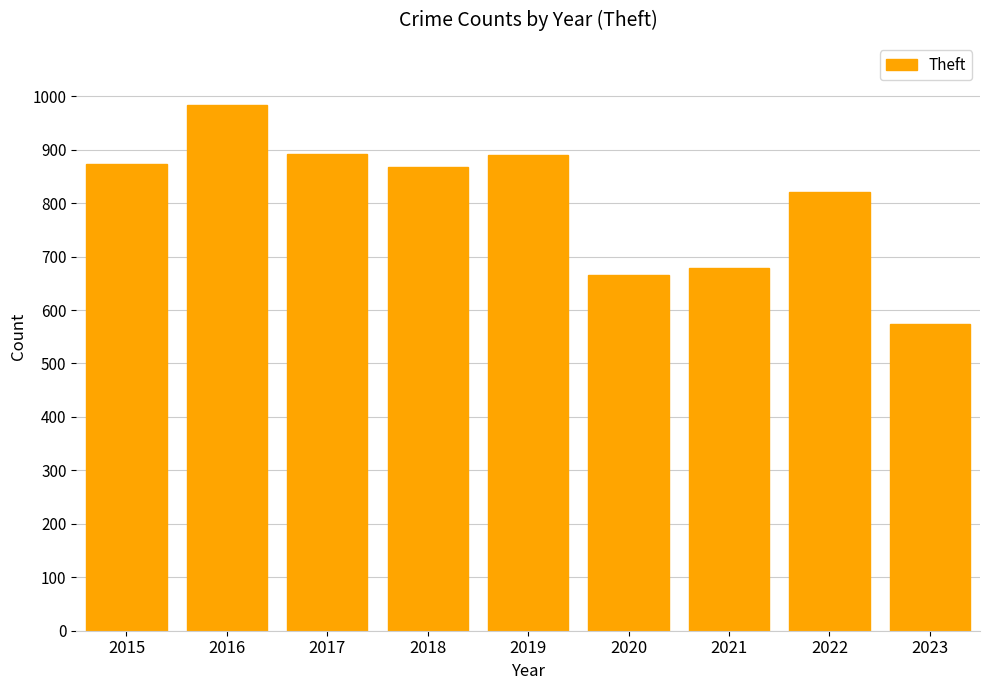

What is the difference between the second highest and second lowest values?

226